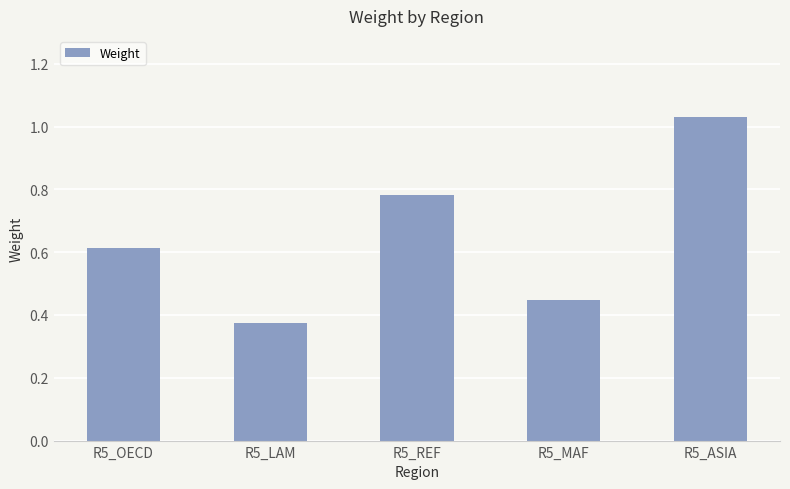

What position from the right is R5_LAM?

4